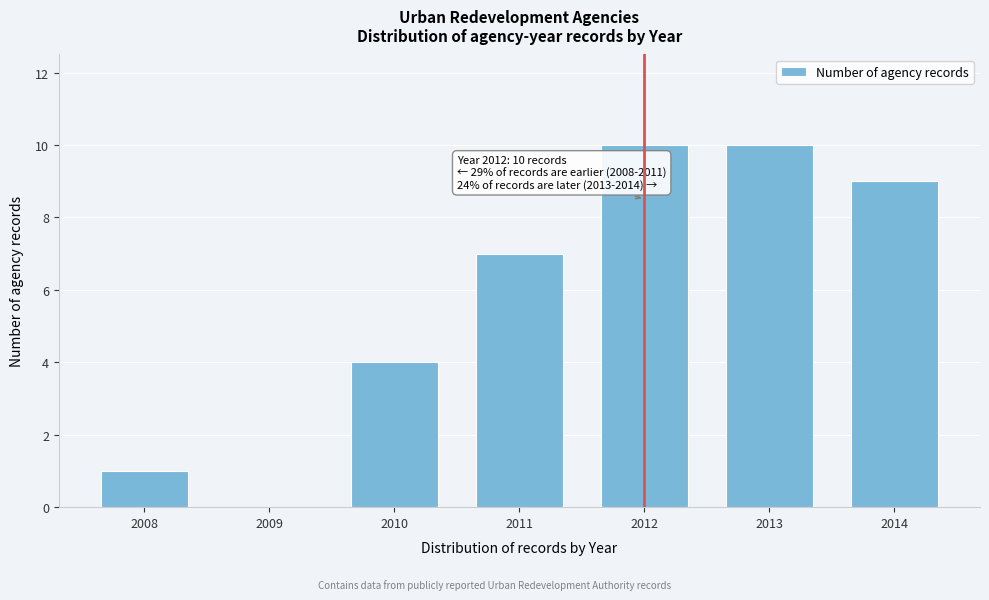

Reading left to right, what are all the values shown in this chart?

2008=1	2009=0	2010=4	2011=7	2012=10	2013=10	2014=9